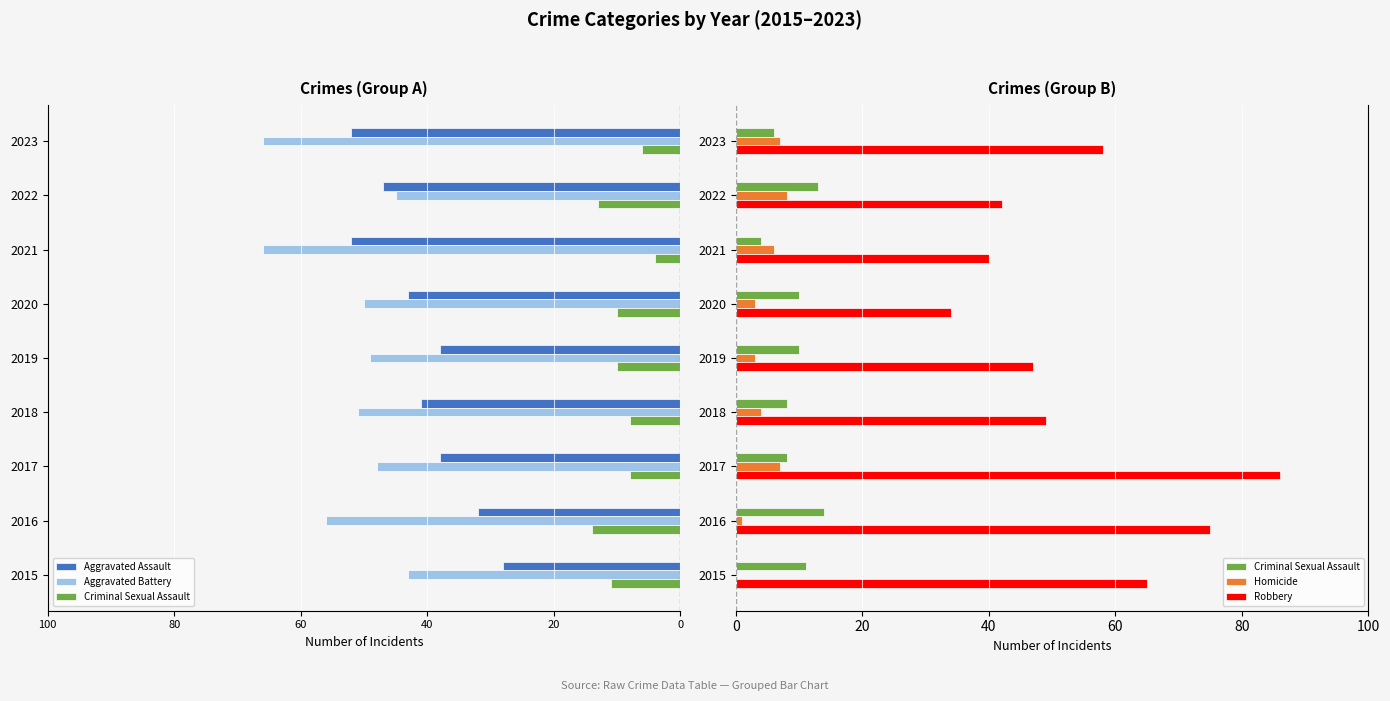

Reading left to right, extract all data points from this chart.

Aggravated Assault: -28	-32	-38	-41	-38	-43	-52	-47	-52
Aggravated Battery: -43	-56	-48	-51	-49	-50	-66	-45	-66
Criminal Sexual Assault: 11	14	8	8	10	10	4	13	6
Homicide: 0	1	7	4	3	3	6	8	7
Robbery: 65	75	86	49	47	34	40	42	58